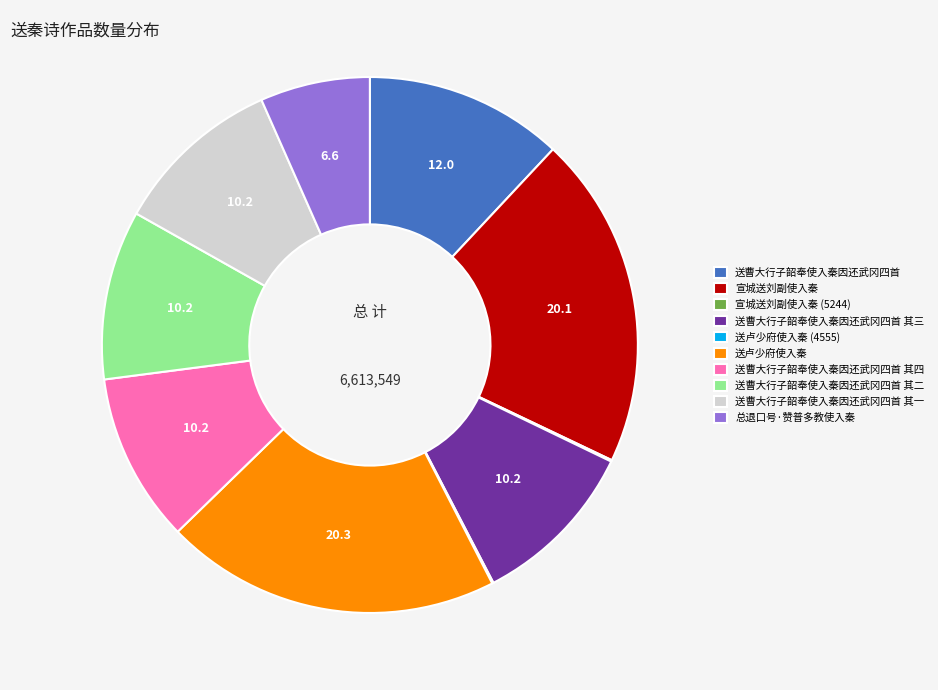

Does 送曹大行子韶奉使入秦因还武冈四首 其一 represent more than half of the total?

No